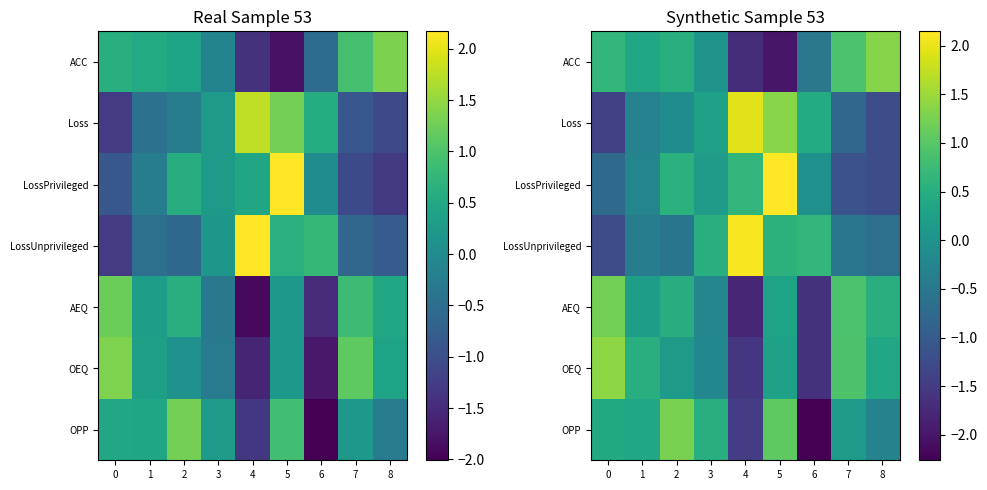

At which category is the sum across all series the highest?

5